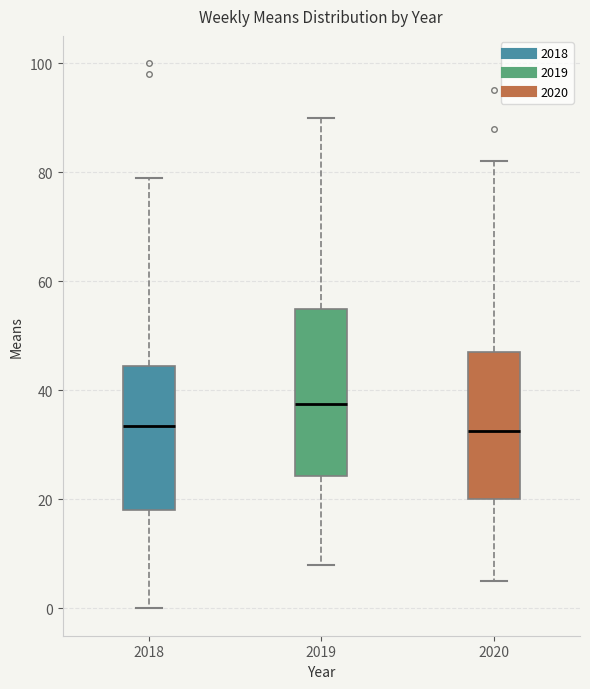

Which box's median line is the highest?

2019